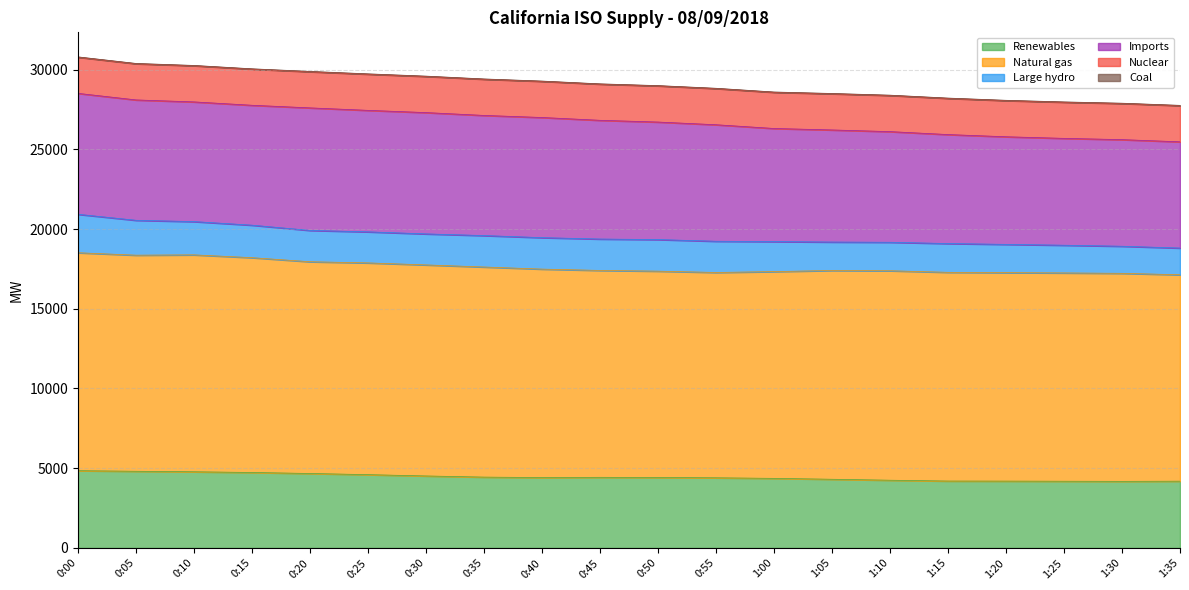

What is the sum of the Coal values at 0:45 and 1:20?

36